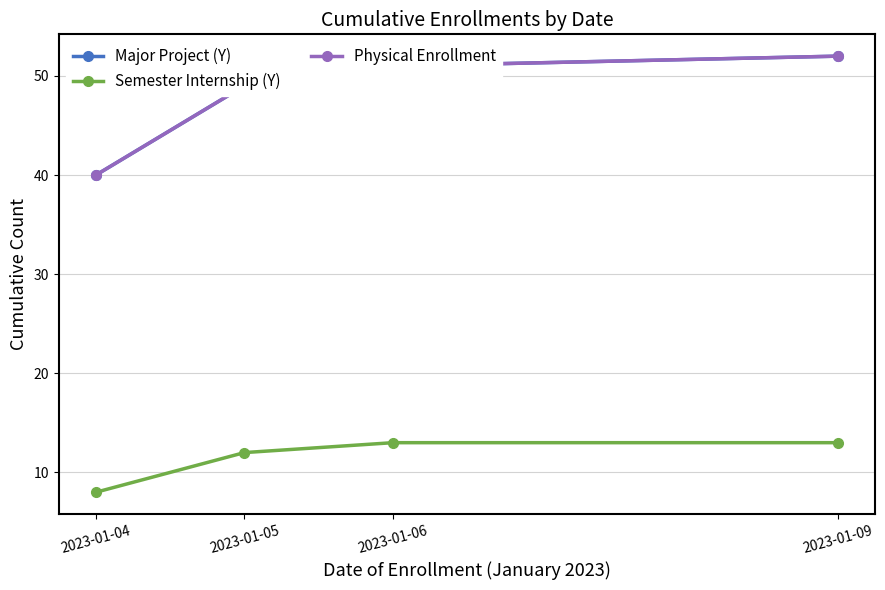

List the series in order of their peak value, highest first.

Major Project (Y), Physical Enrollment, Semester Internship (Y)